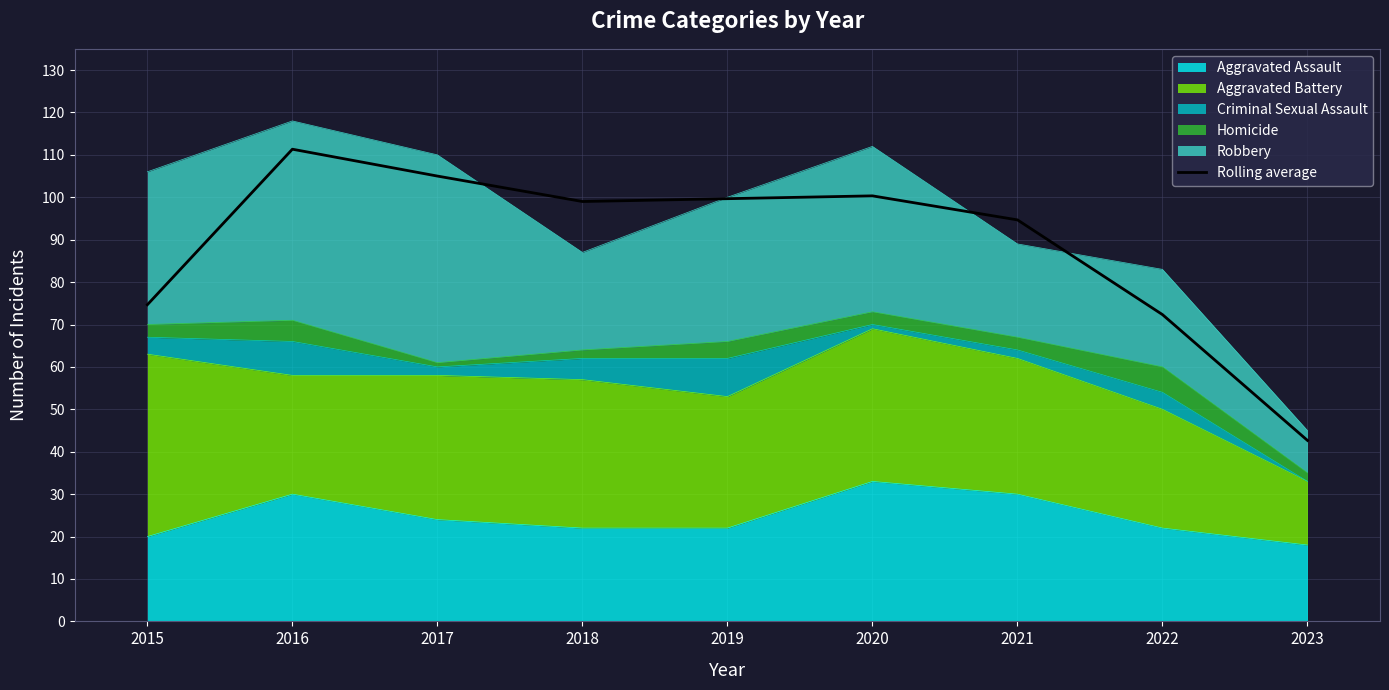

Reading left to right, extract all data points from this chart.

74.7	111.3	105.0	99.0	99.7	100.3	94.7	72.3	42.7